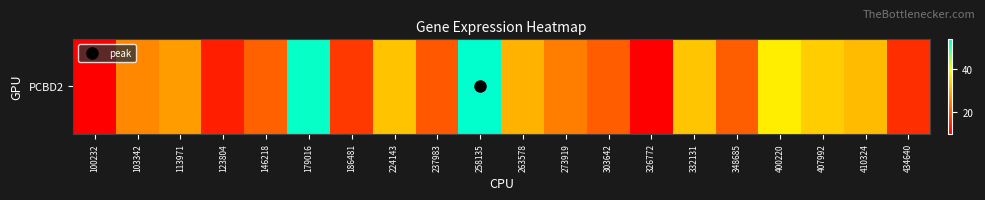

The value at 407992 is 33.5. True or false?

True